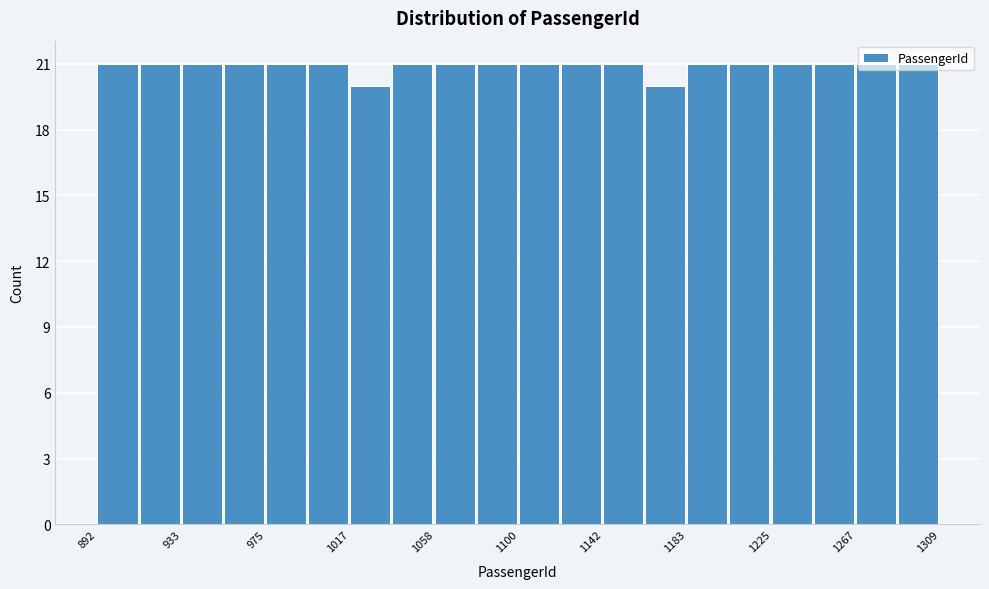

Reading left to right, transcribe this chart: for each bar, give the range it covers on the x-axis and its height. Neither the bar edges nor the heights are printed on the chart, so give them approximately, as read against the axes.

890 to 915: 21
915 to 935: 21
935 to 955: 21
955 to 975: 21
975 to 995: 21
995 to 1015: 21
1015 to 1040: 20
1040 to 1060: 21
1060 to 1080: 21
1080 to 1100: 21
1100 to 1120: 21
1120 to 1140: 21
1140 to 1165: 21
1165 to 1185: 20
1185 to 1205: 21
1205 to 1225: 21
1225 to 1245: 21
1245 to 1265: 21
1265 to 1290: 21
1290 to 1310: 21